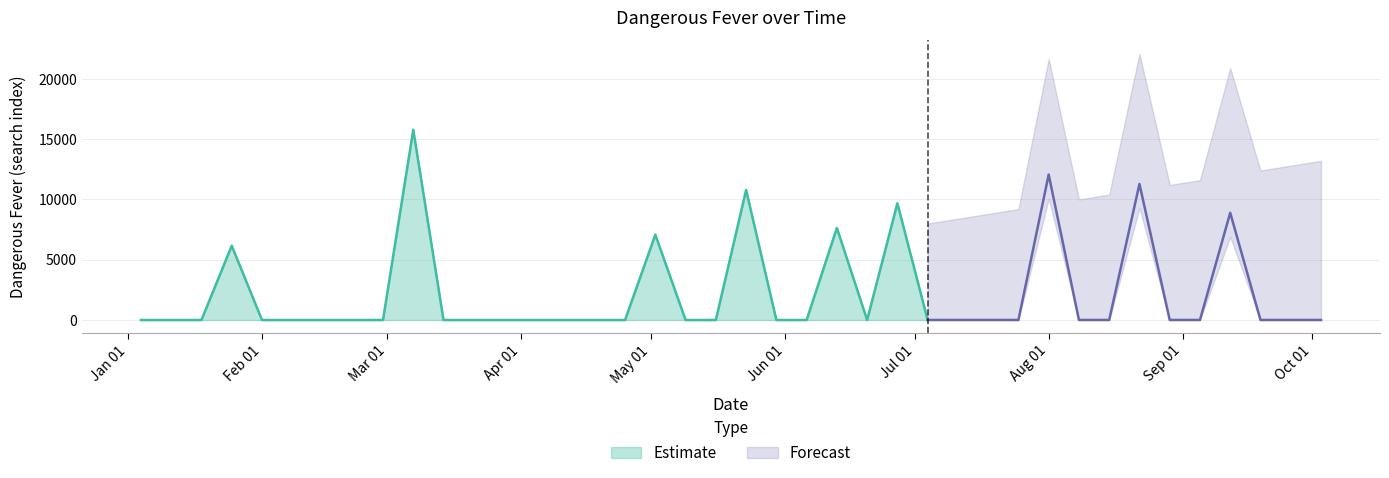

What is the maximum value shown in the chart?

15777.5